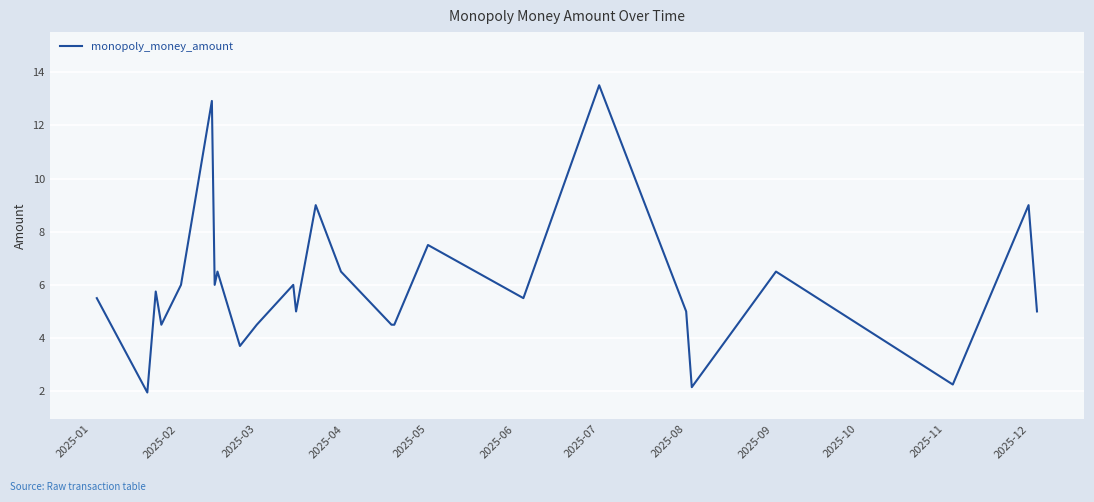

What is the greatest value displayed?

13.5